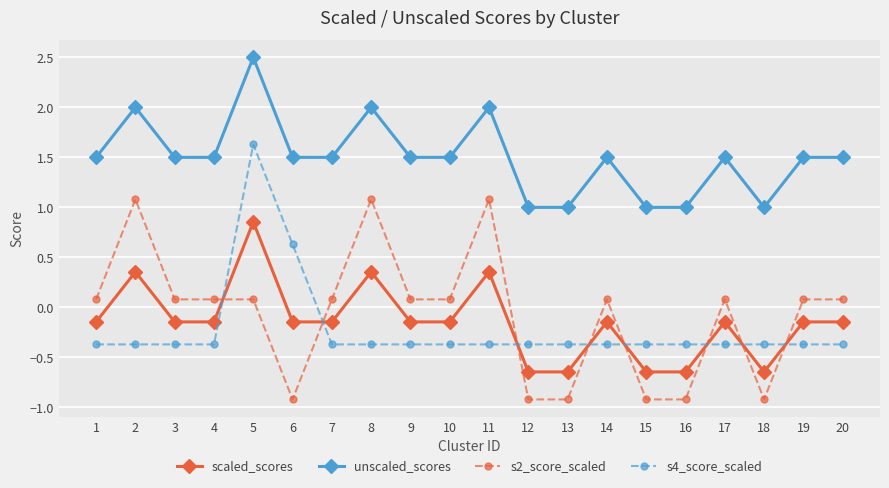

What is the difference between the second highest and minimum values in the scaled_scores series?

1.0